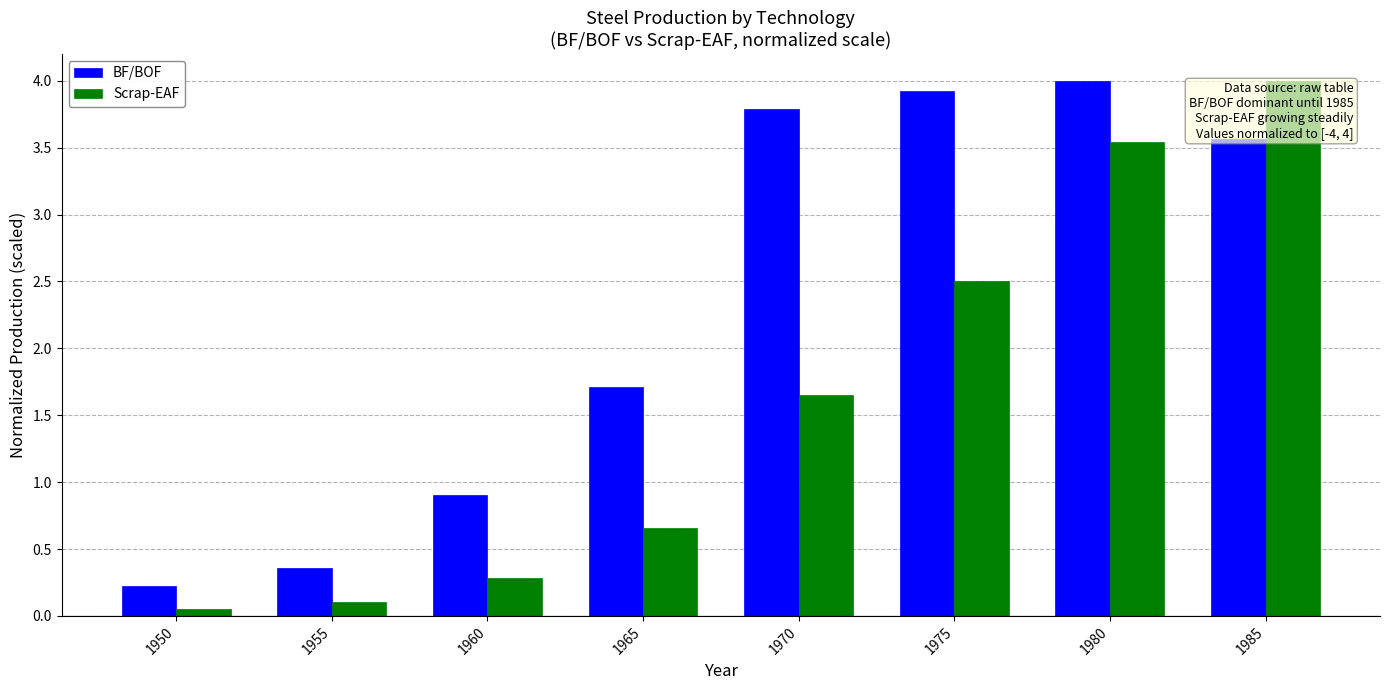

What is the greatest value displayed?

4.0